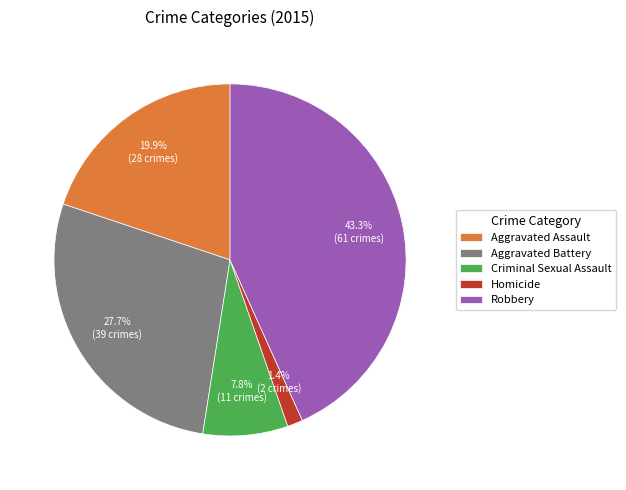

How many slices are in this pie chart?

5